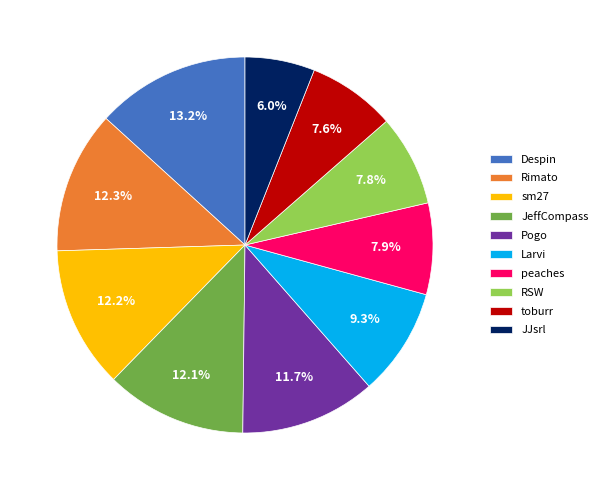

Does any single category account for the majority?

No